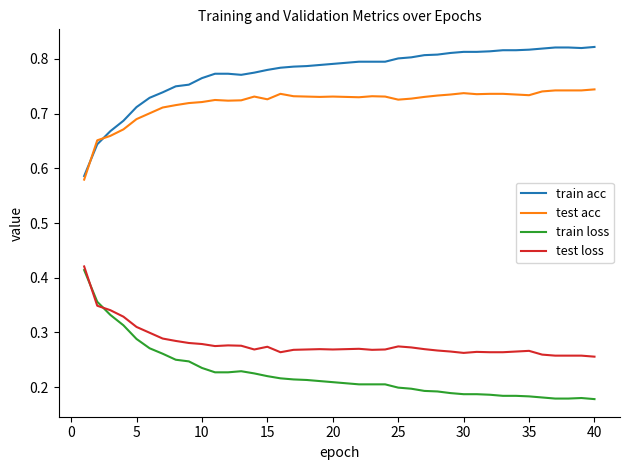

Which series has the largest total across all categories?

train acc